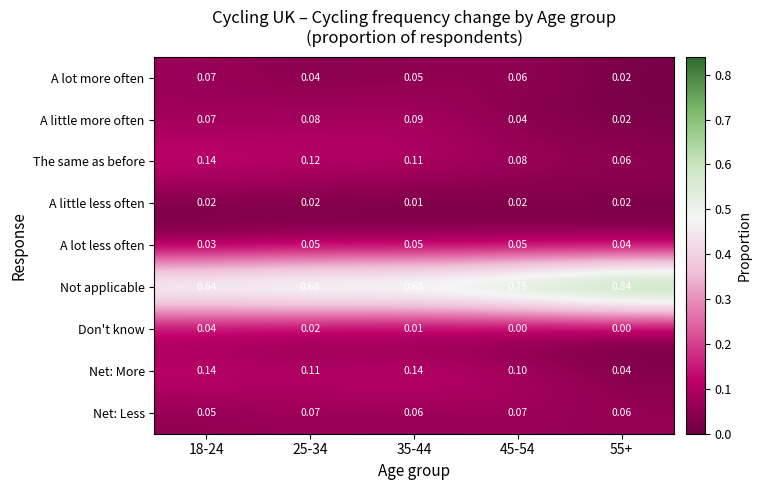

Is the value of Don't know at 35-44 greater than the value of A lot more often at 18-24?

No